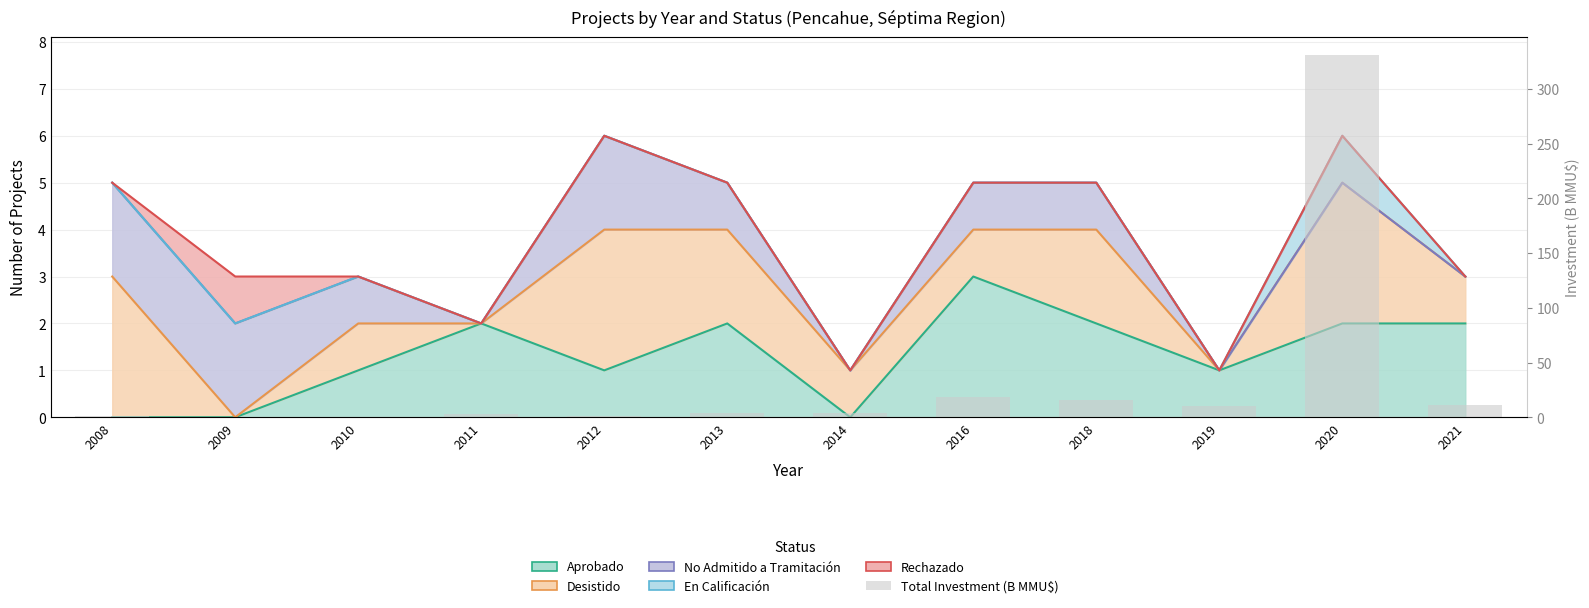

Reading left to right, transcribe all the data shown in this chart.

1.1	0.4	0.3	3.0	1.6	3.7	4.3	18.7	15.8	10.0	330.6	11.0